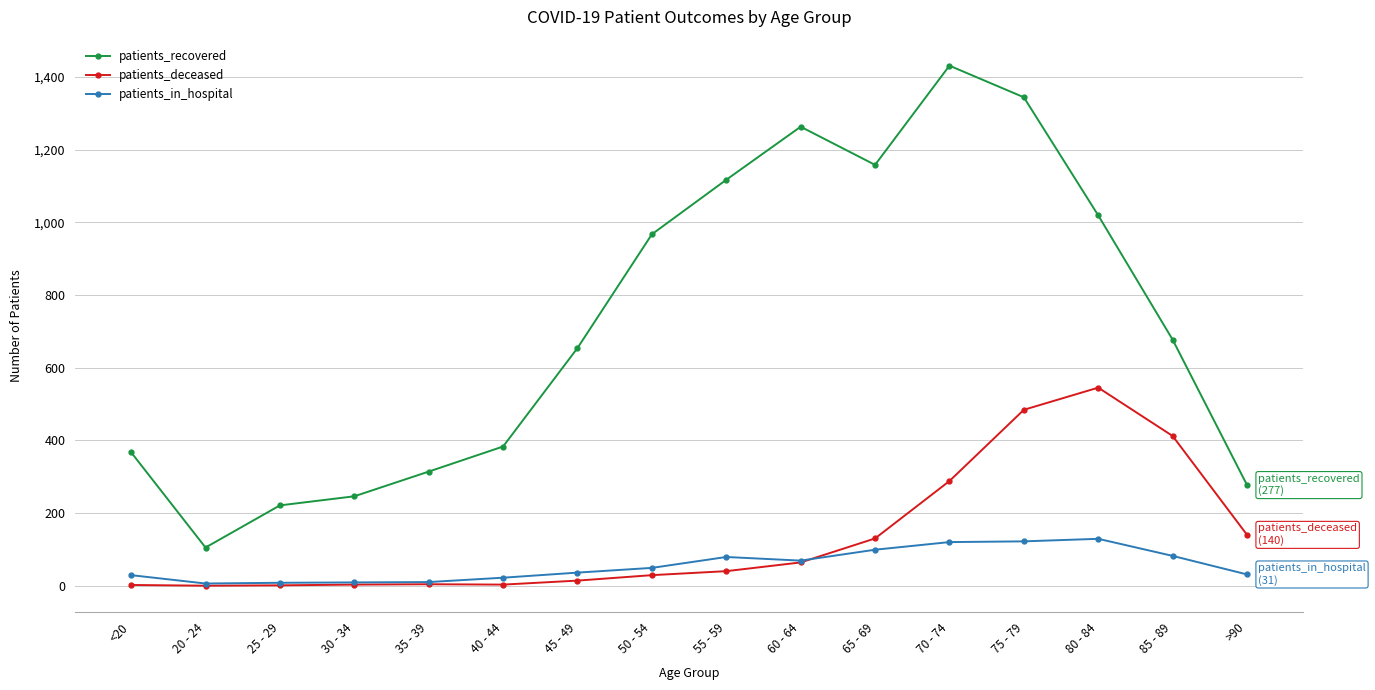

Is it true that patients_recovered equals 1613 at 65 - 69?

False